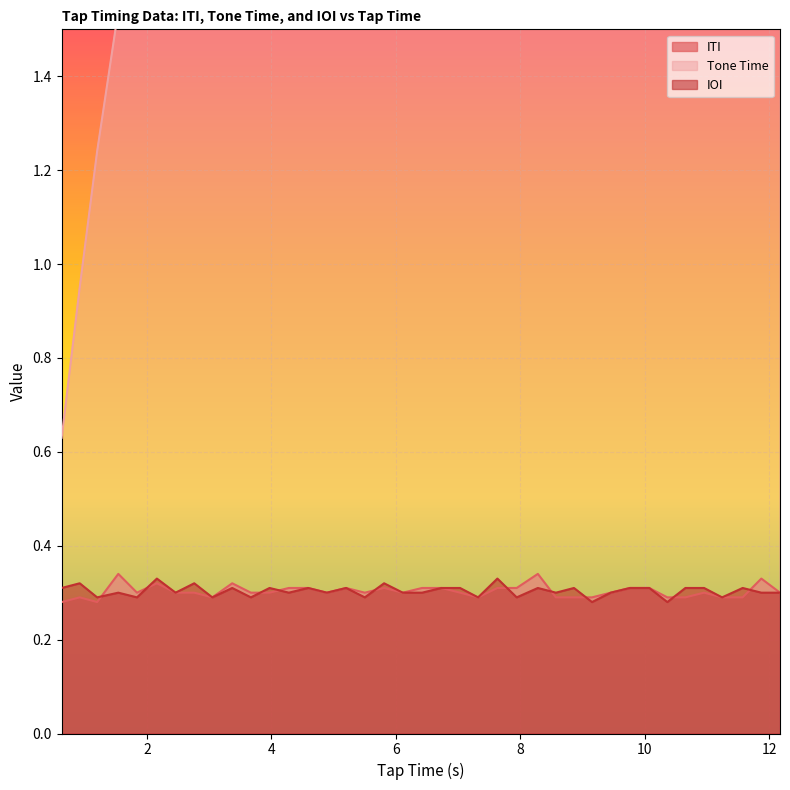

What is the label of the 8th point from the left?

2.76